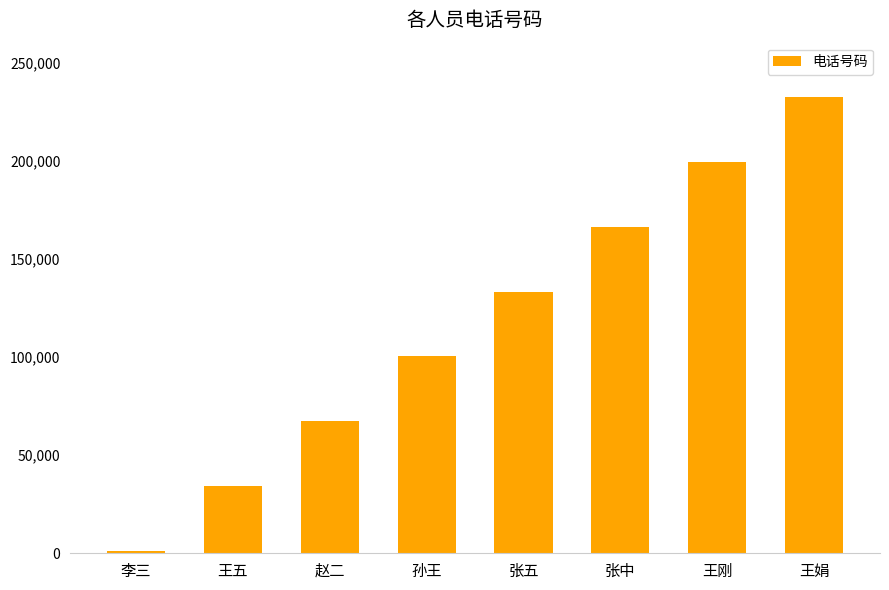

What is the label of the 5th bar from the left?

张五